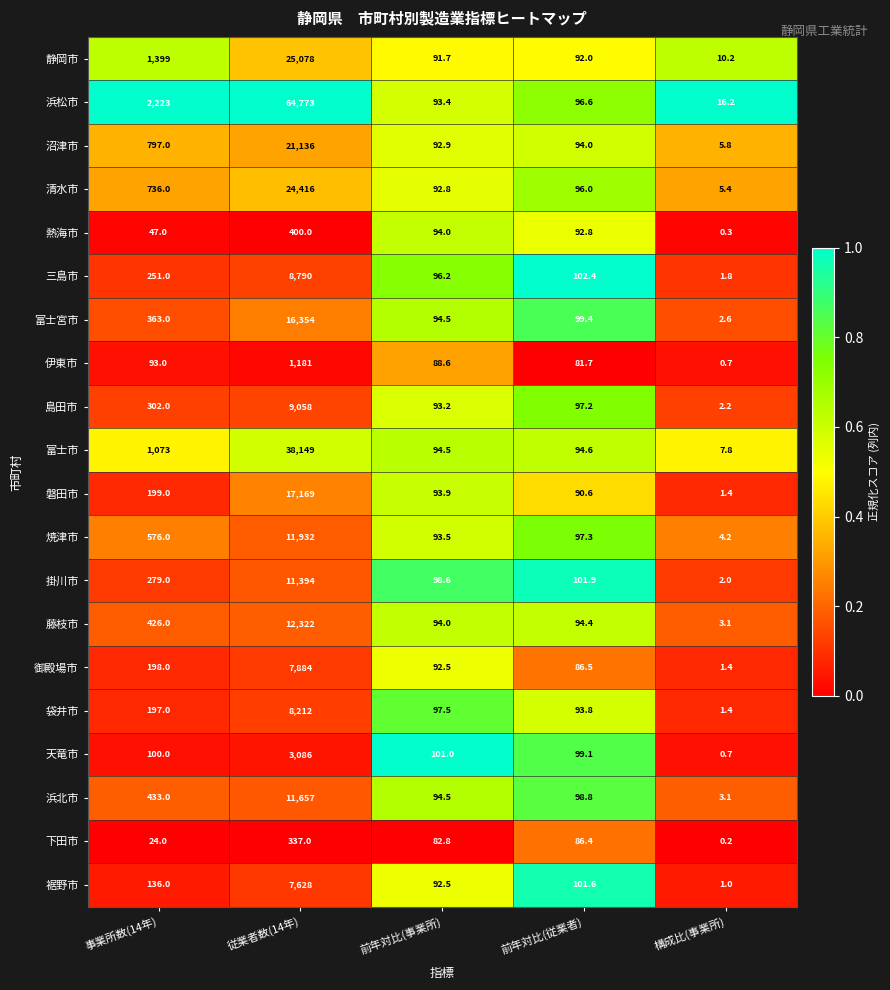

Where does the 沼津市 series first go above 94?

事業所数(14年)